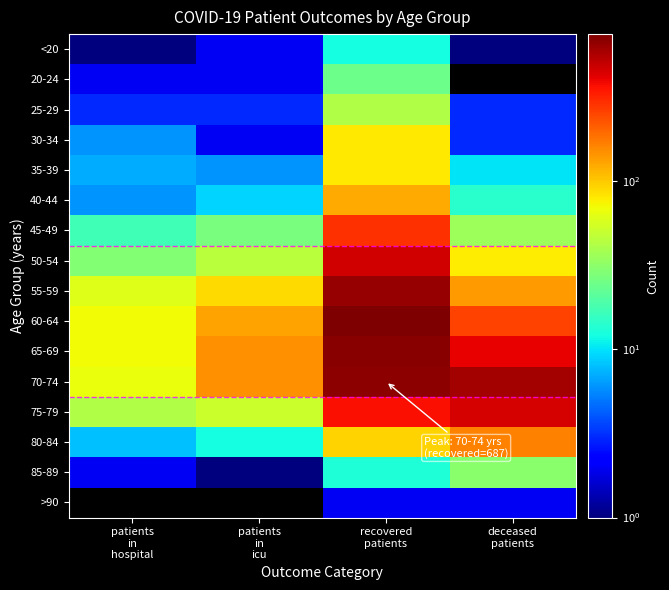

Reading right to left, extract all data points from this chart.

<20: deceased
patients=1	recovered
patients=12	patients
in
icu=2	patients
in
hospital=1
20-24: deceased
patients=0	recovered
patients=24	patients
in
icu=2	patients
in
hospital=2
25-29: deceased
patients=3	recovered
patients=42	patients
in
icu=3	patients
in
hospital=3
30-34: deceased
patients=3	recovered
patients=79	patients
in
icu=2	patients
in
hospital=6
35-39: deceased
patients=10	recovered
patients=79	patients
in
icu=6	patients
in
hospital=7
40-44: deceased
patients=14	recovered
patients=124	patients
in
icu=9	patients
in
hospital=6
45-49: deceased
patients=36	recovered
patients=292	patients
in
icu=27	patients
in
hospital=17
50-54: deceased
patients=78	recovered
patients=464	patients
in
icu=45	patients
in
hospital=29
55-59: deceased
patients=137	recovered
patients=639	patients
in
icu=88	patients
in
hospital=60
60-64: deceased
patients=255	recovered
patients=745	patients
in
icu=129	patients
in
hospital=70
65-69: deceased
patients=403	recovered
patients=695	patients
in
icu=147	patients
in
hospital=70
70-74: deceased
patients=594	recovered
patients=687	patients
in
icu=150	patients
in
hospital=66
75-79: deceased
patients=452	recovered
patients=365	patients
in
icu=52	patients
in
hospital=42
80-84: deceased
patients=164	recovered
patients=92	patients
in
icu=12	patients
in
hospital=8
85-89: deceased
patients=31	recovered
patients=13	patients
in
icu=1	patients
in
hospital=2
>90: deceased
patients=2	recovered
patients=2	patients
in
icu=0	patients
in
hospital=0